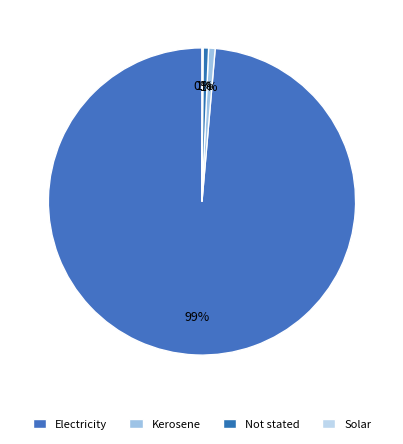

Approximately how many times larger is the value at Kerosene compared to Solar?

6.0